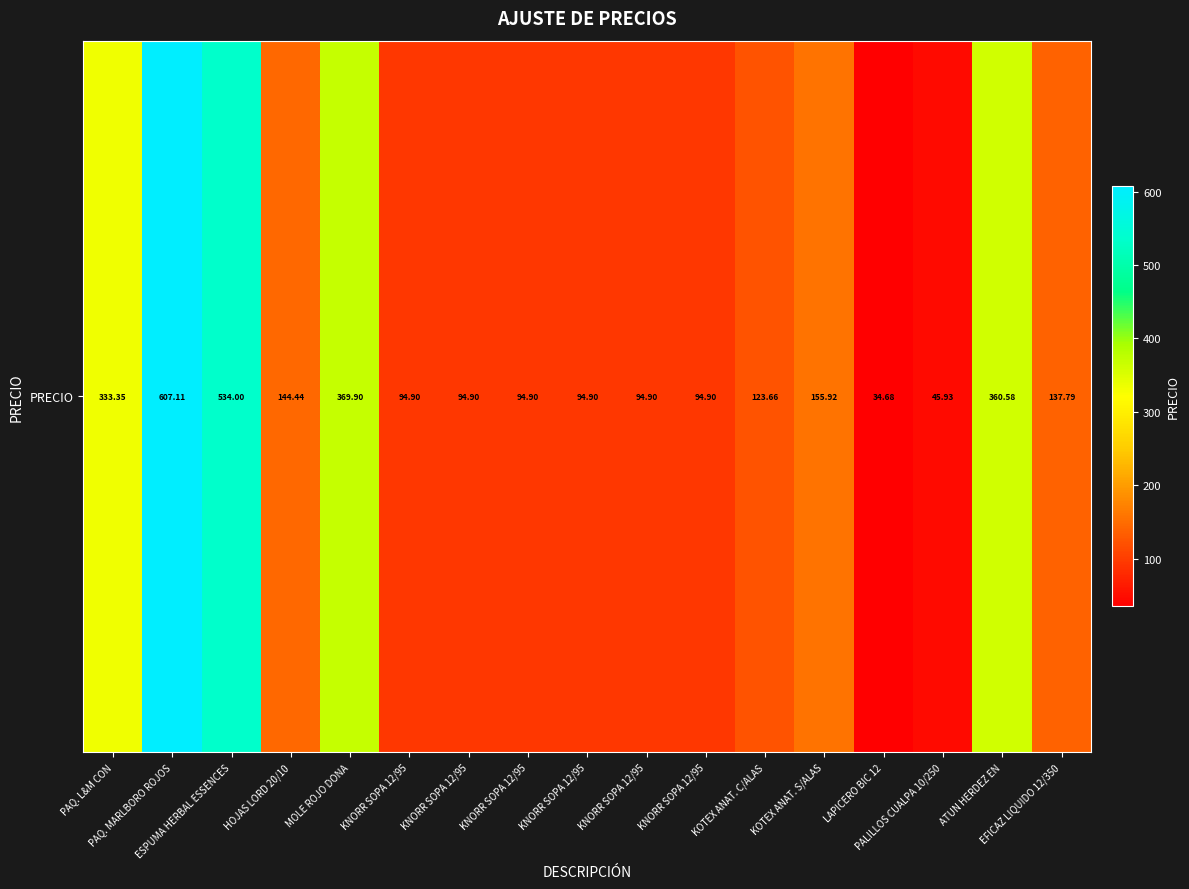

What is the change in value from HOJAS LORD 20/10 to KNORR SOPA 12/95?

-49.5